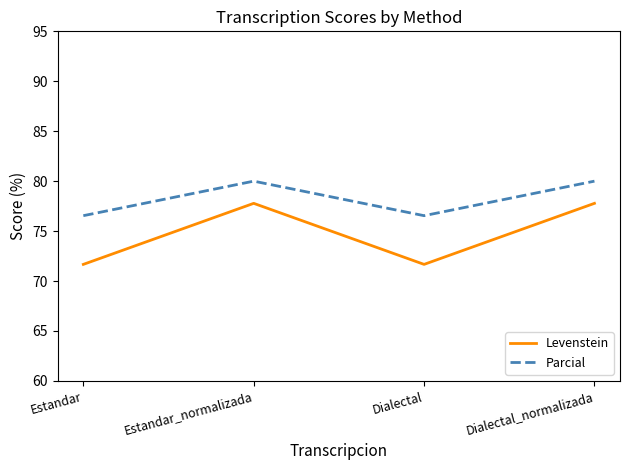

In Levenstein, how many points are lower than both neighbors (excluding endpoints)?

1